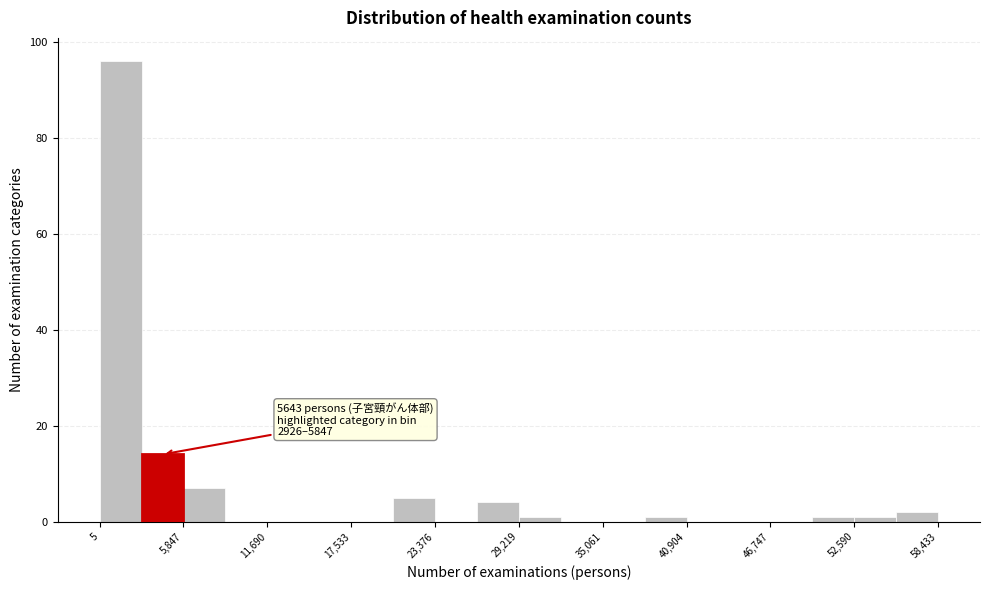

Around what value on the x-axis is the tallest bar? Give the approximate position of its centre, as read against the axis.

1000